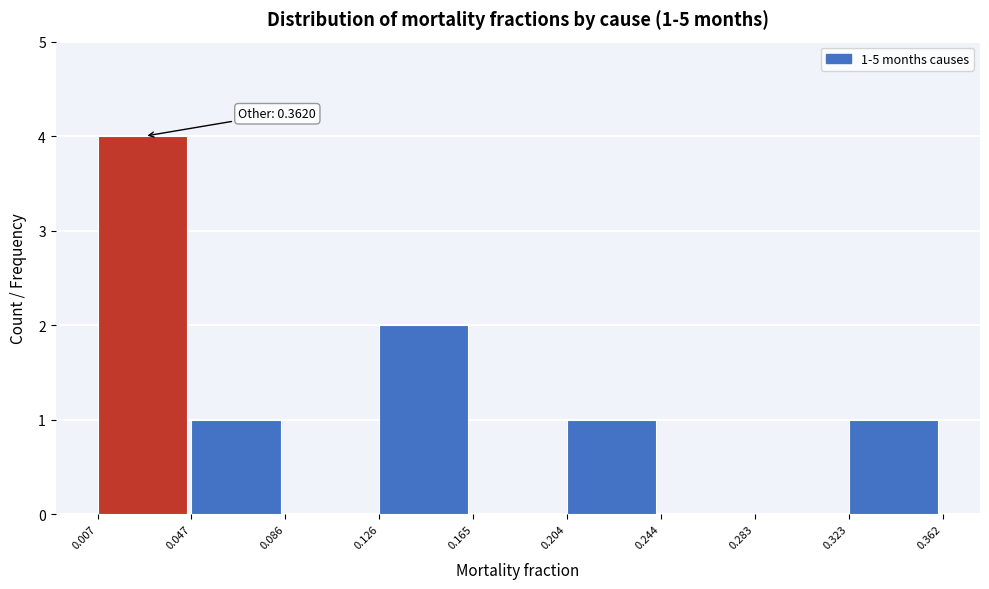

Which range on the x-axis has the tallest bar?

0.007 to 0.047